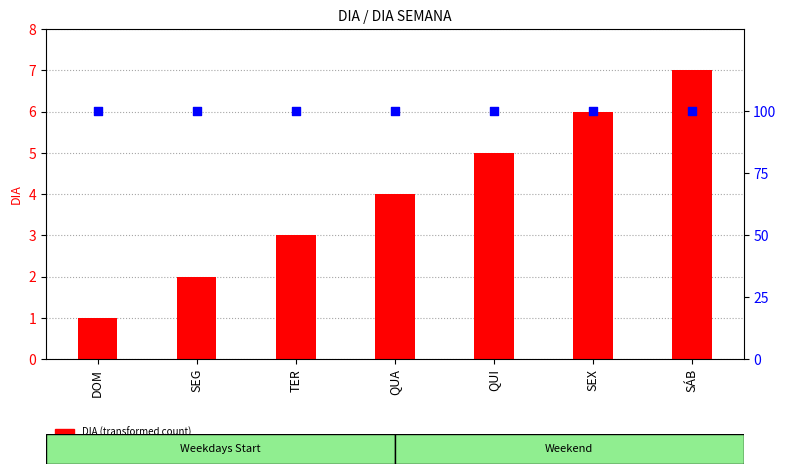

What are all the series names shown in the legend?

DIA (transformed count), percentile rank within the sample